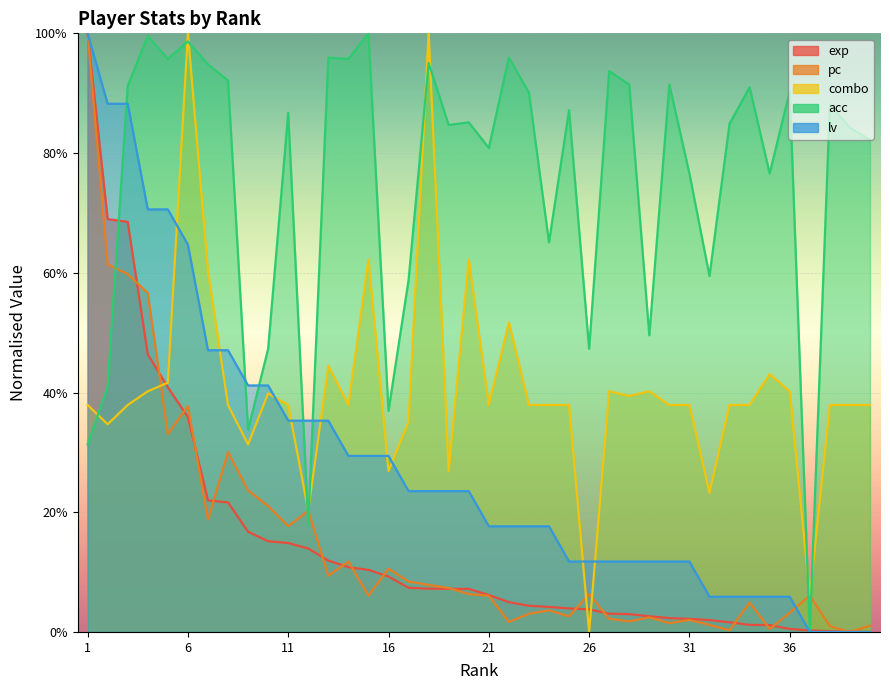

At which label does exp reach its peak?

1